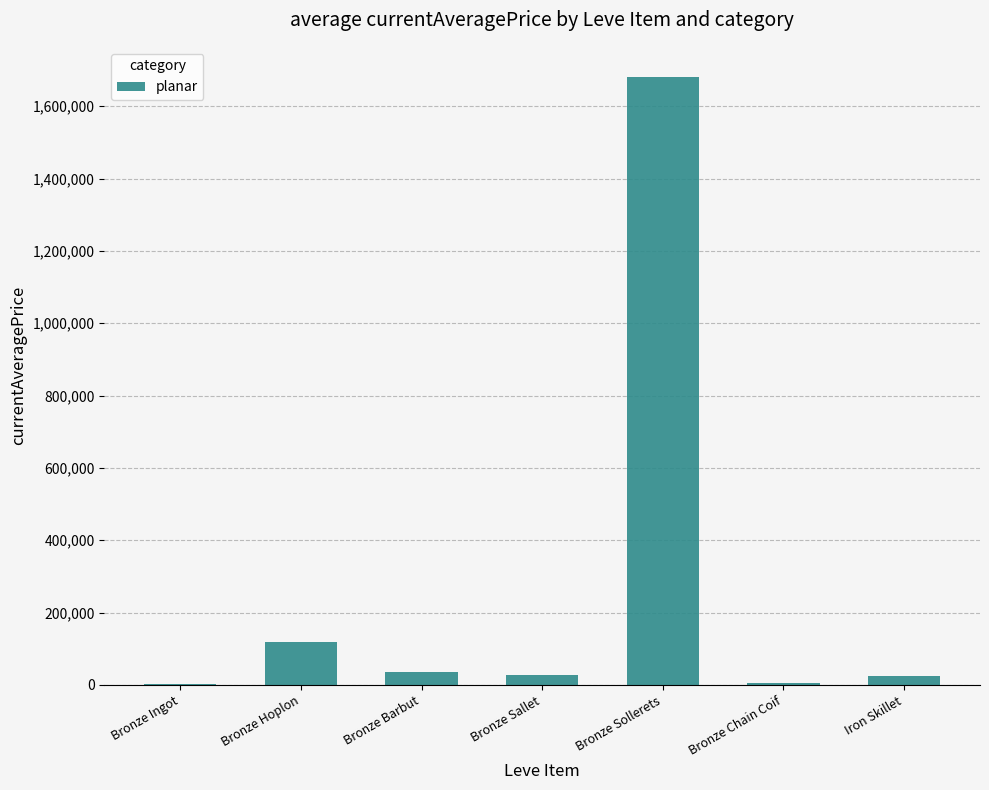

The chart shows a value of 119727.4 at Bronze Hoplon. True or false?

True